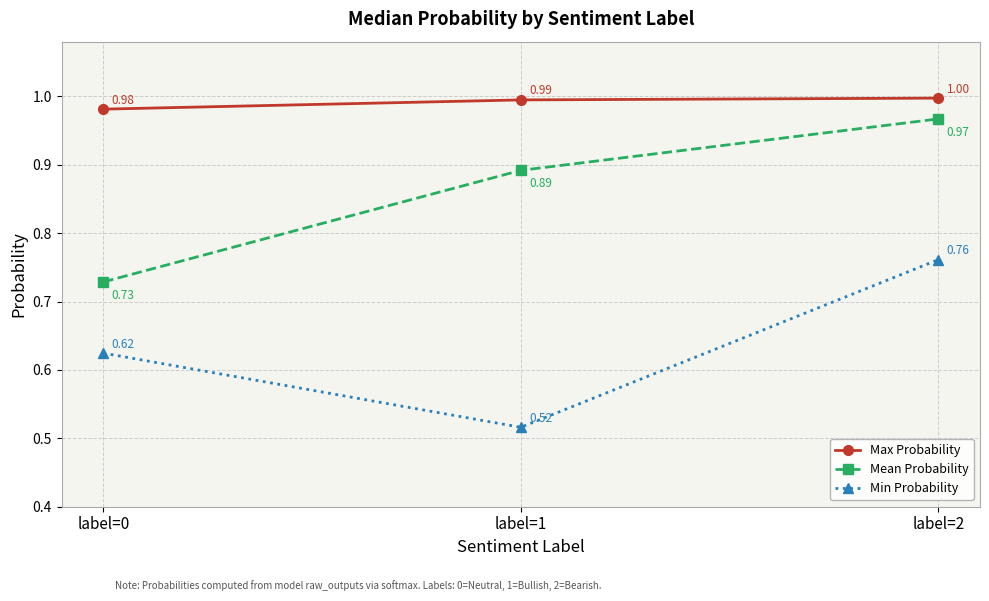

What is the minimum value for Max Probability?

1.0